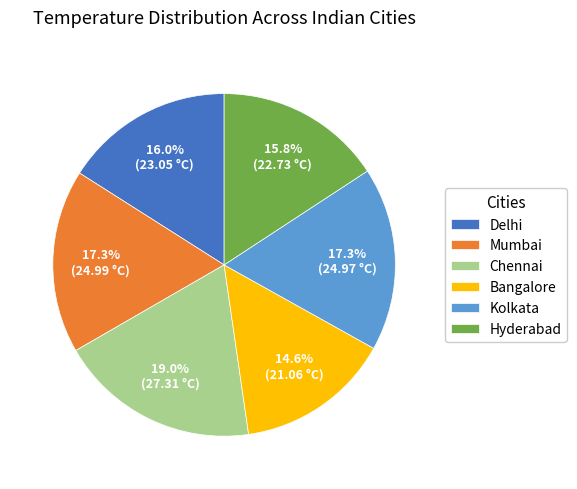

To the nearest percent, what portion does Kolkata represent?

17%